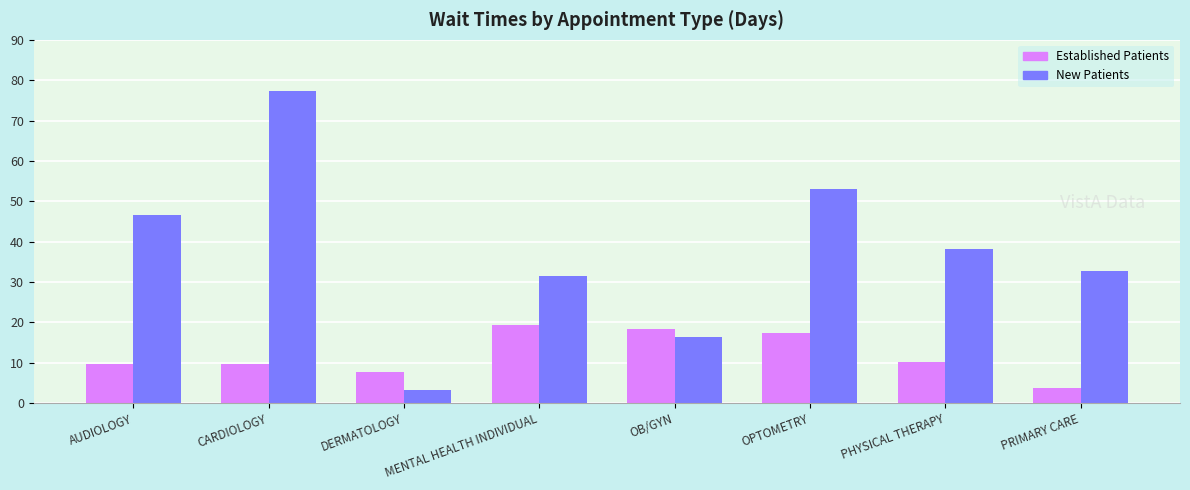

What is the spread (max minus min) of values at DERMATOLOGY?

4.3